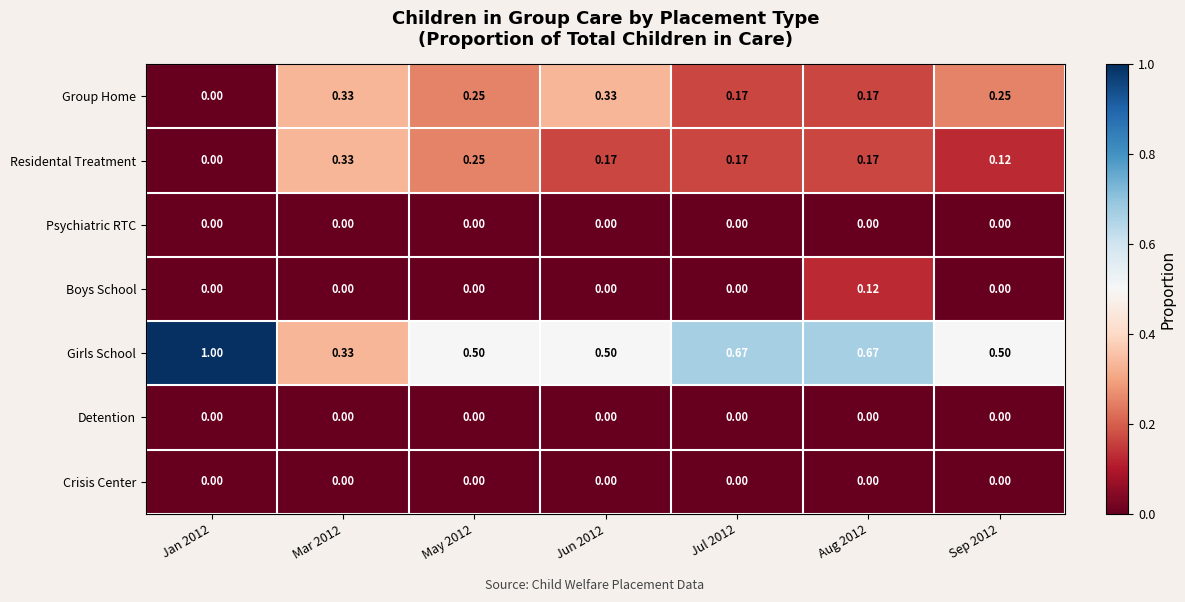

Which series has the widest spread of values?

Girls School